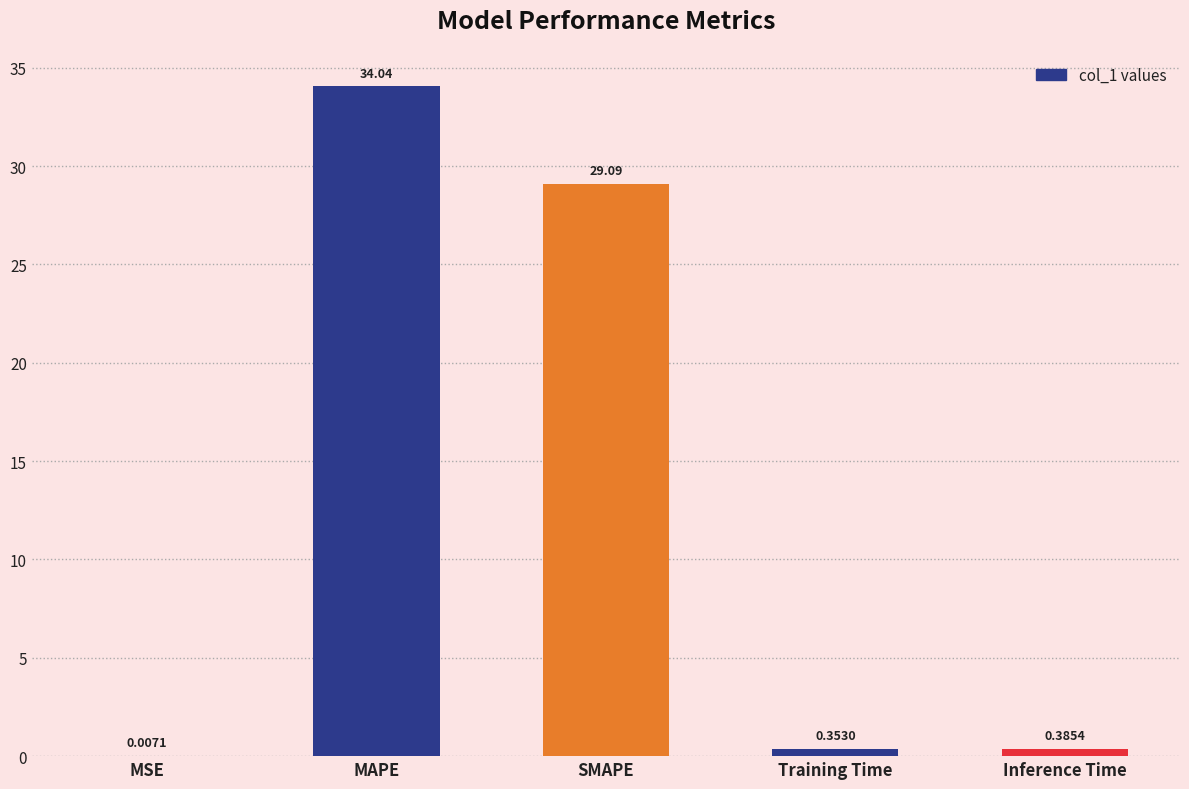

What is the sum of the values at MAPE and MSE?

34.0